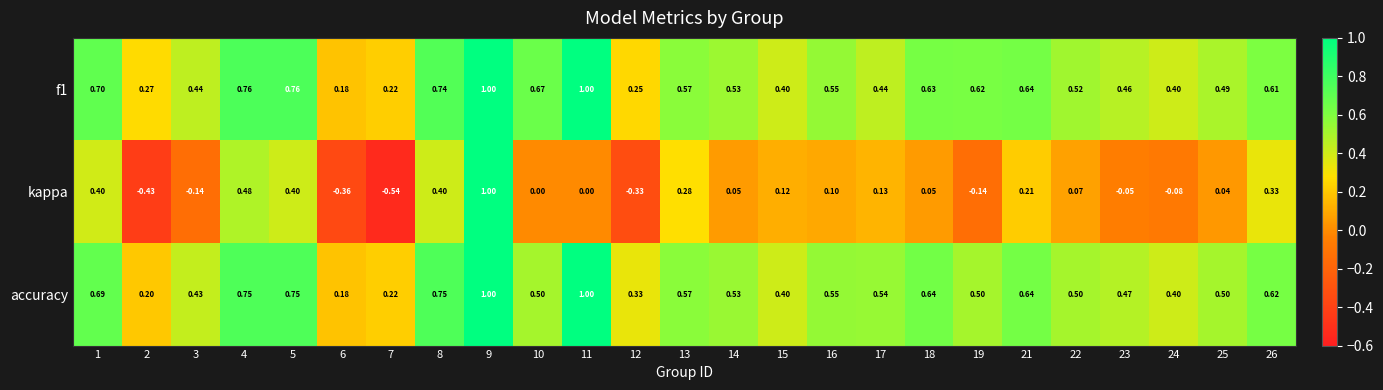

Is the value of accuracy at 6 greater than the value of kappa at 4?

No